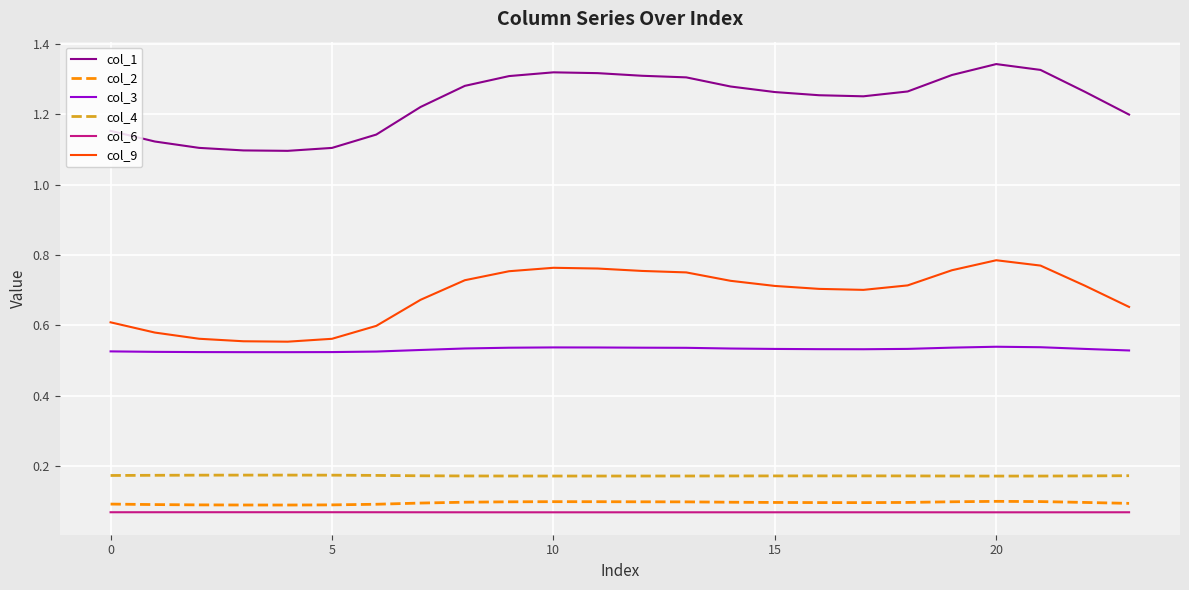

Which series has the widest spread of values?

col_1